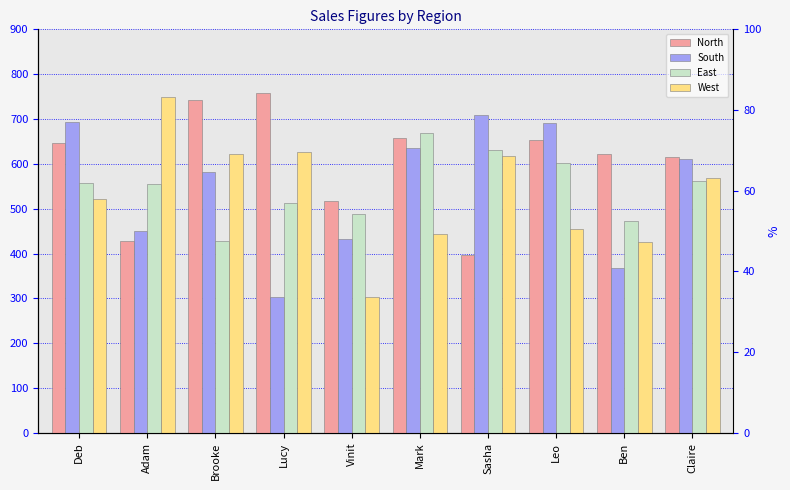

List the series in order of their peak value, highest first.

North, West, South, East